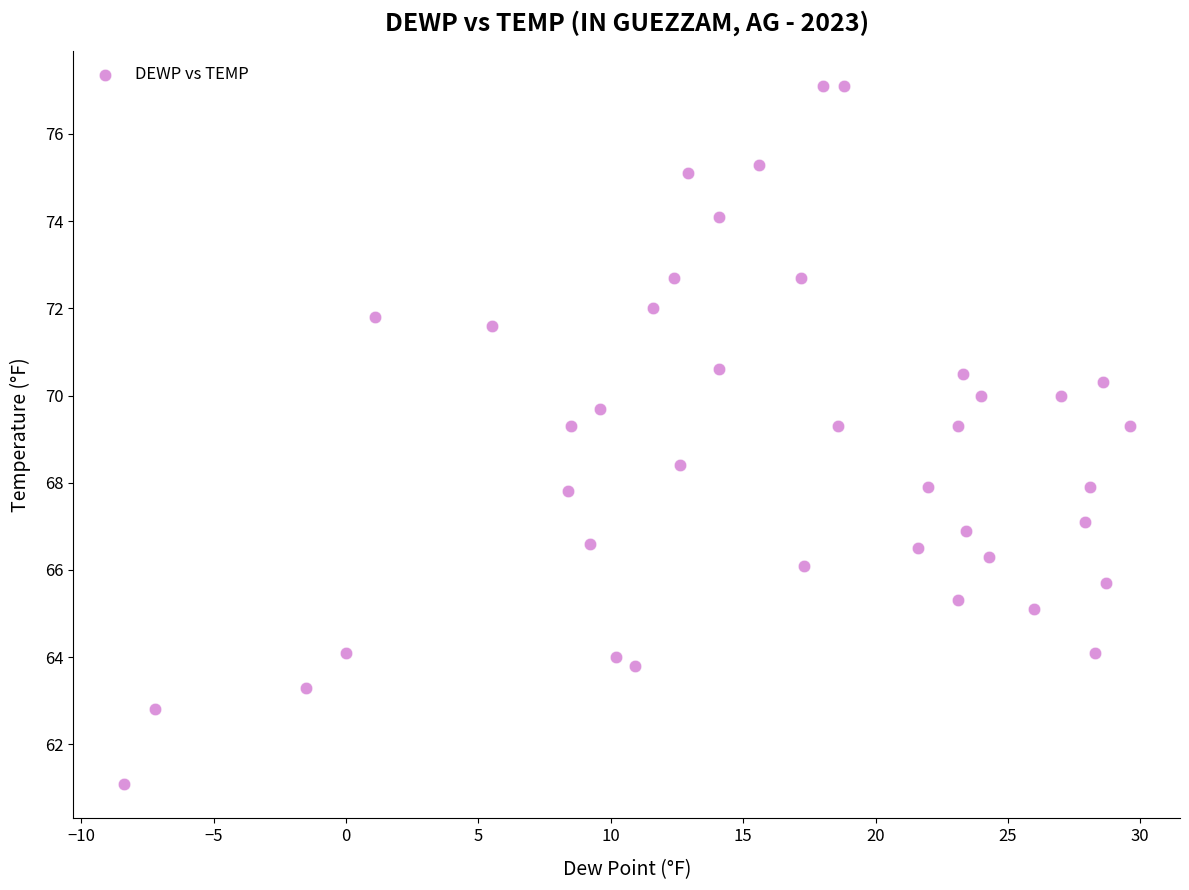

What is the range of X values (max minus min)?

38.0